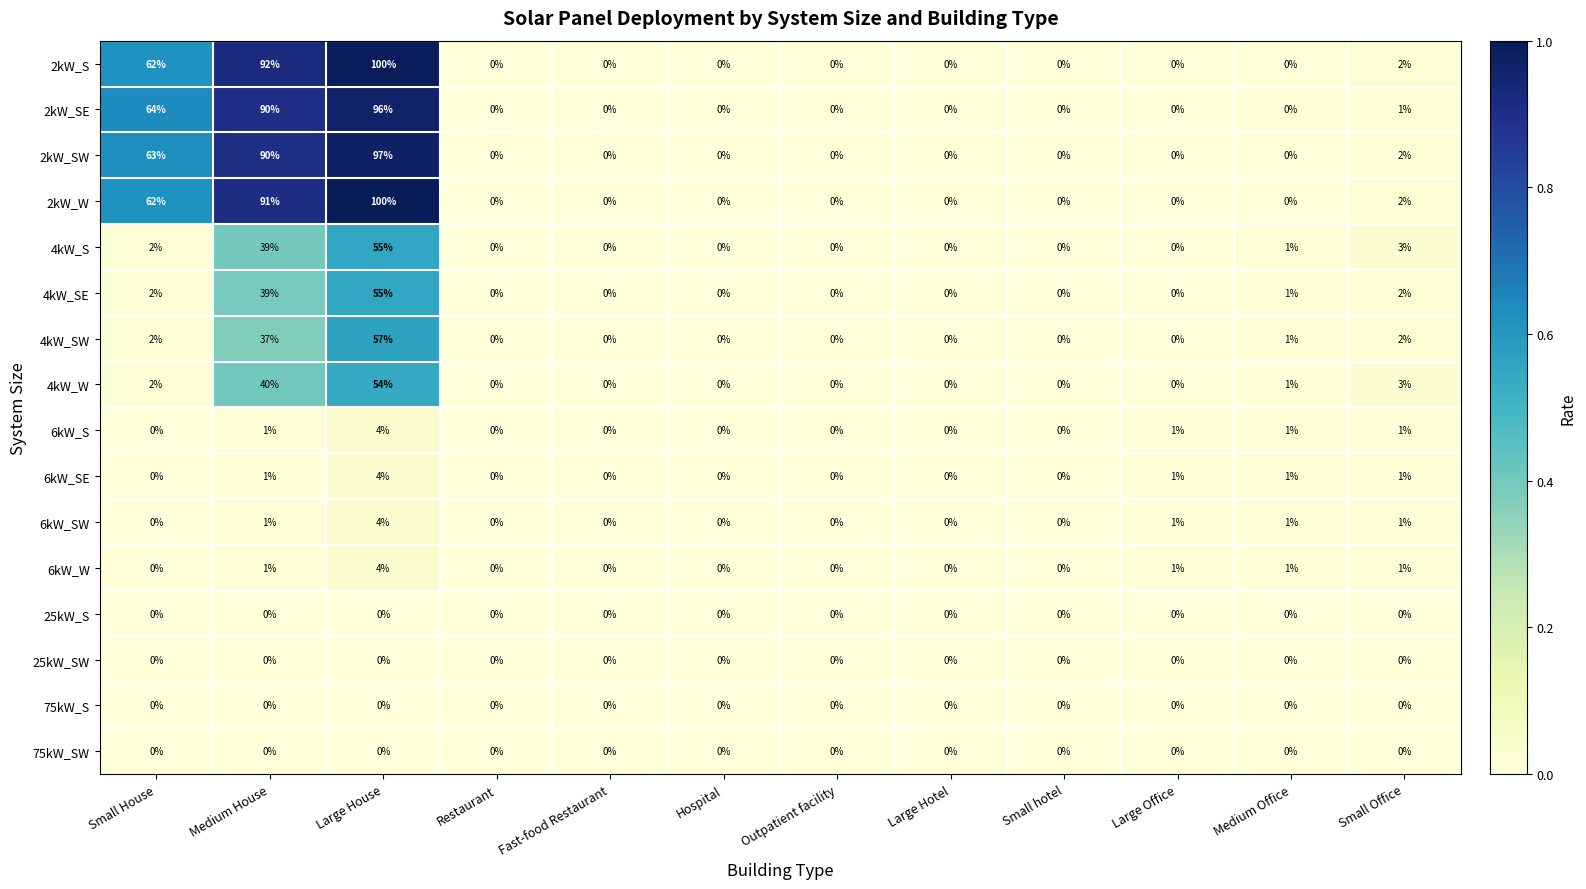

The 2kW_W series shows -38 at Large Office. True or false?

False